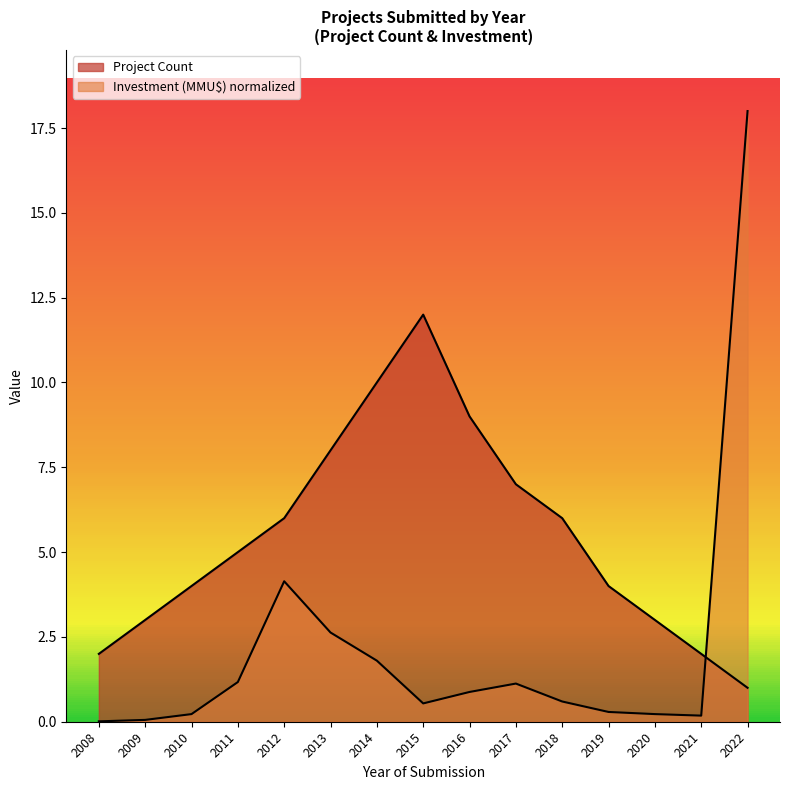

Does the chart display data point markers on the line(s)?

No